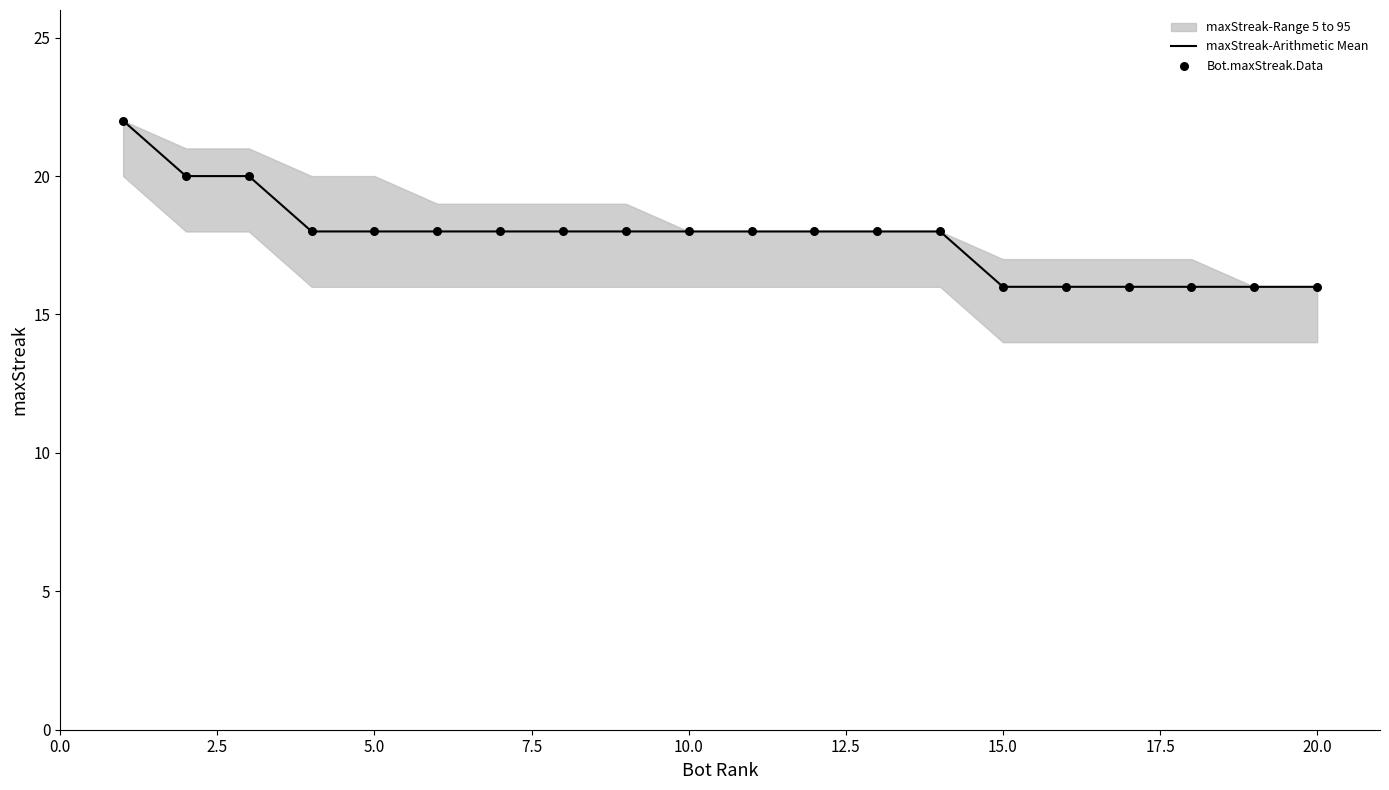

Which series has the largest total across all categories?

maxStreak-Arithmetic Mean